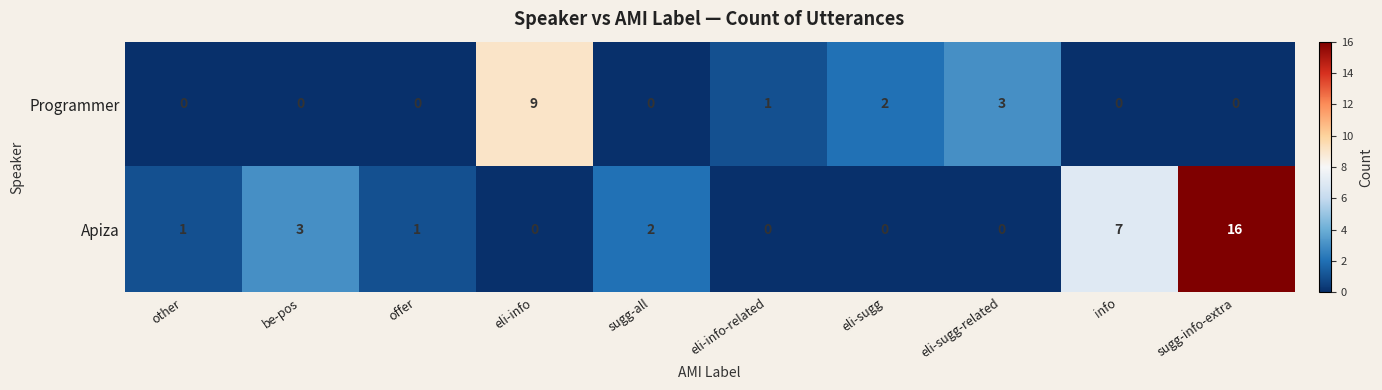

At which category does the chart reach its peak across all series?

sugg-info-extra